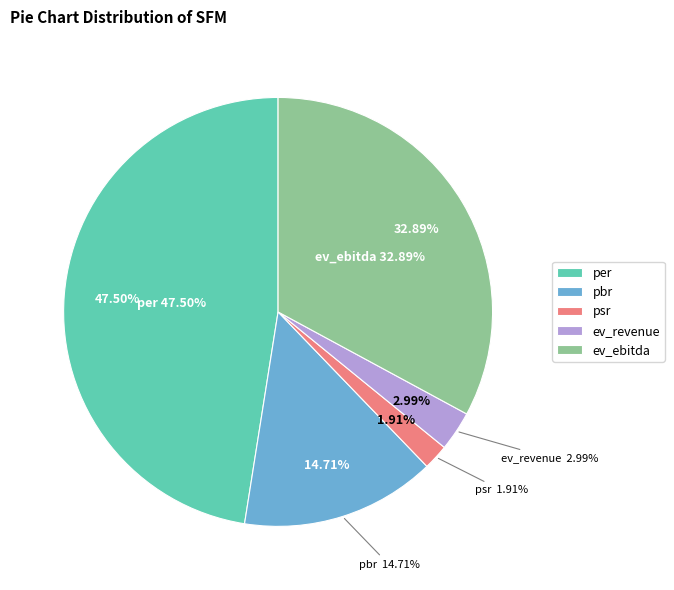

Which slice is the smallest?

psr